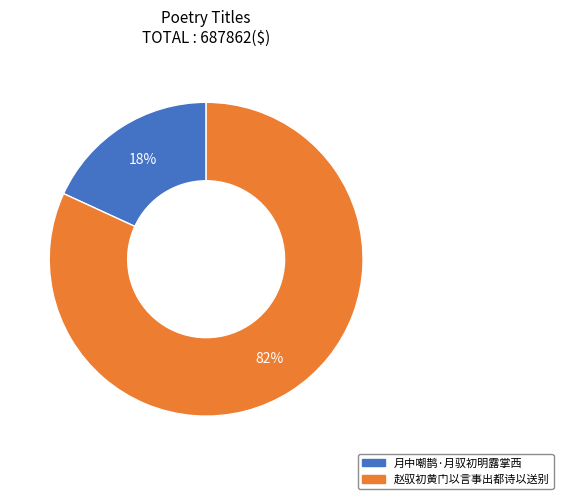

Which category has the smallest portion of the pie?

月中嘲鹊·月驭初明露掌西